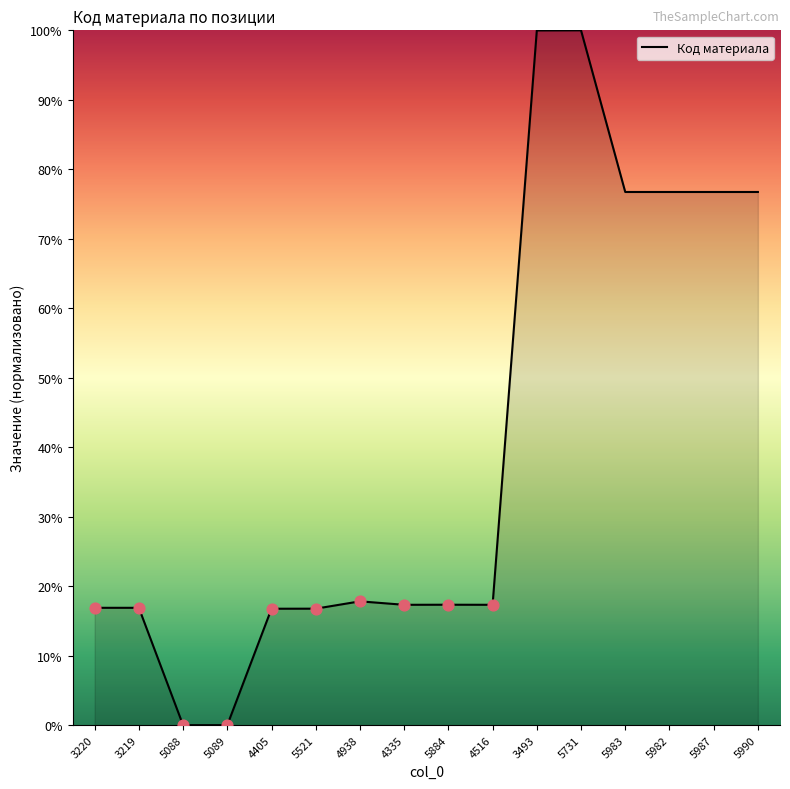

What is the change in value from 4938 to 5987?

+58.9